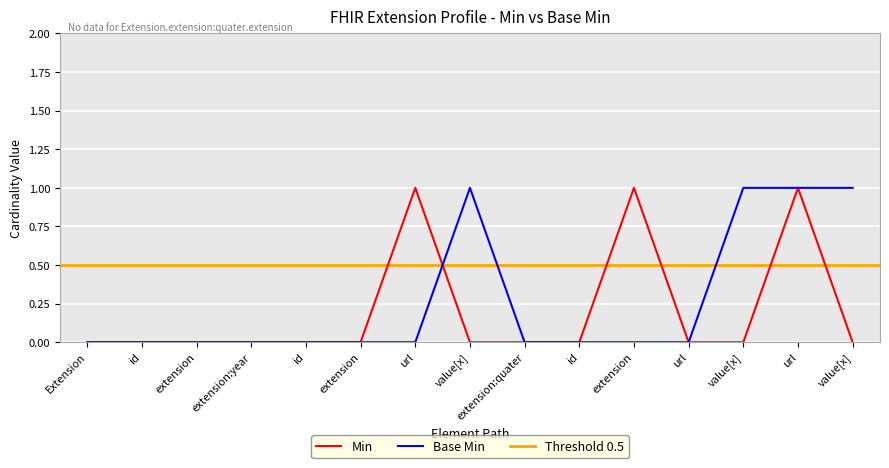

At how many categories does at least one series exceed 0?

6